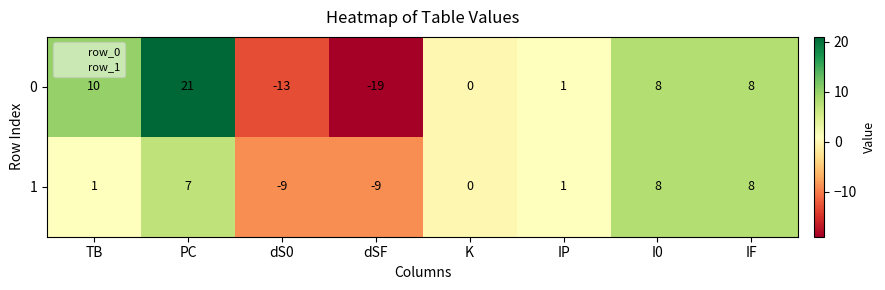

What is the maximum value shown in the chart?

21